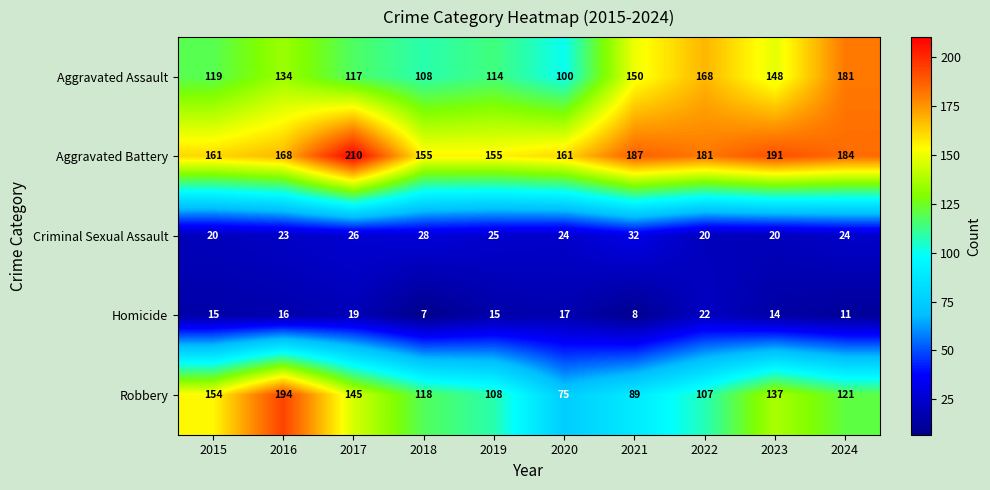

What is the sum of the Robbery values at 2017 and 2015?

299